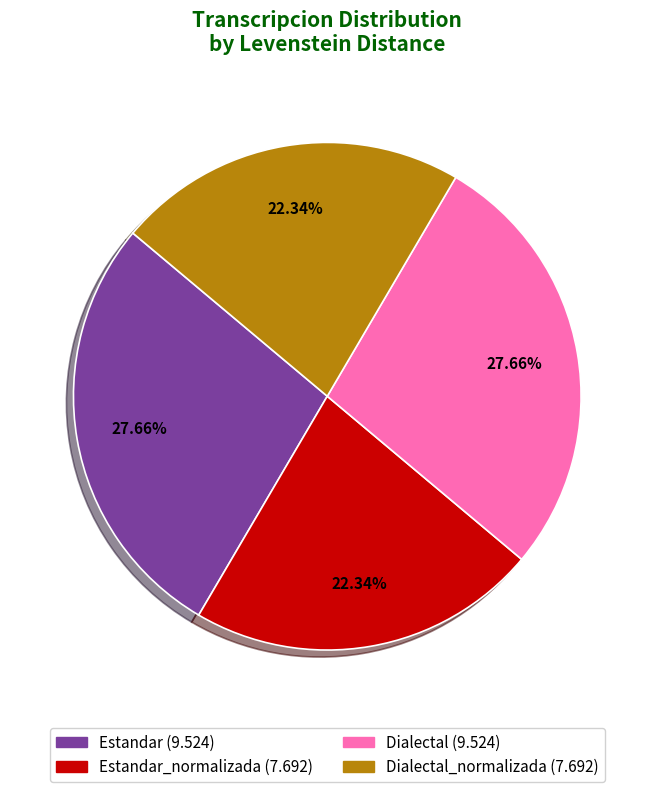

Is there a majority slice in this chart?

No